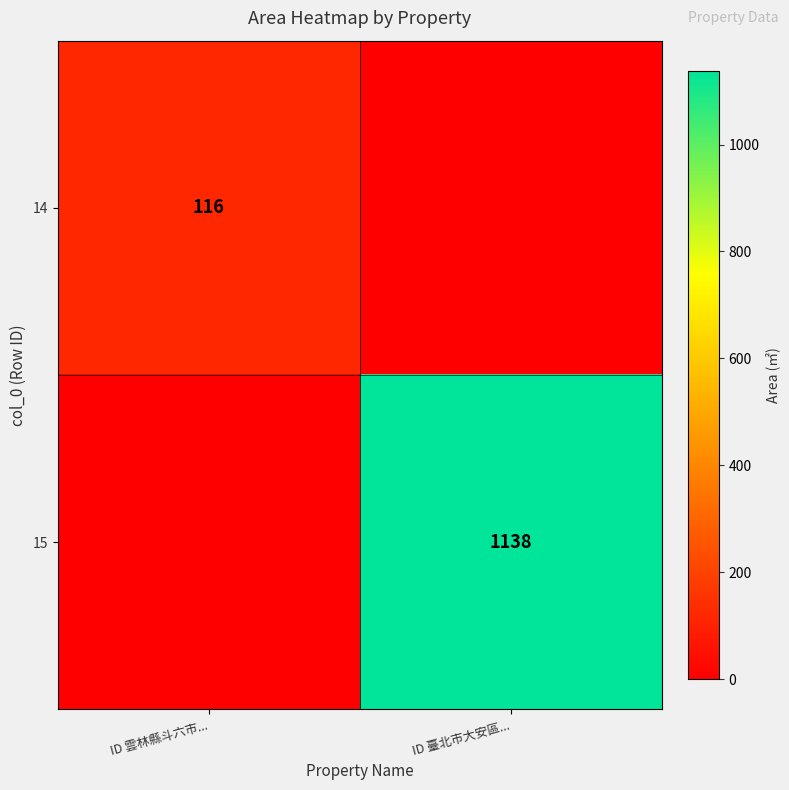

True or false: 15 has a value of 1138 at ID 臺北市大安區....

True